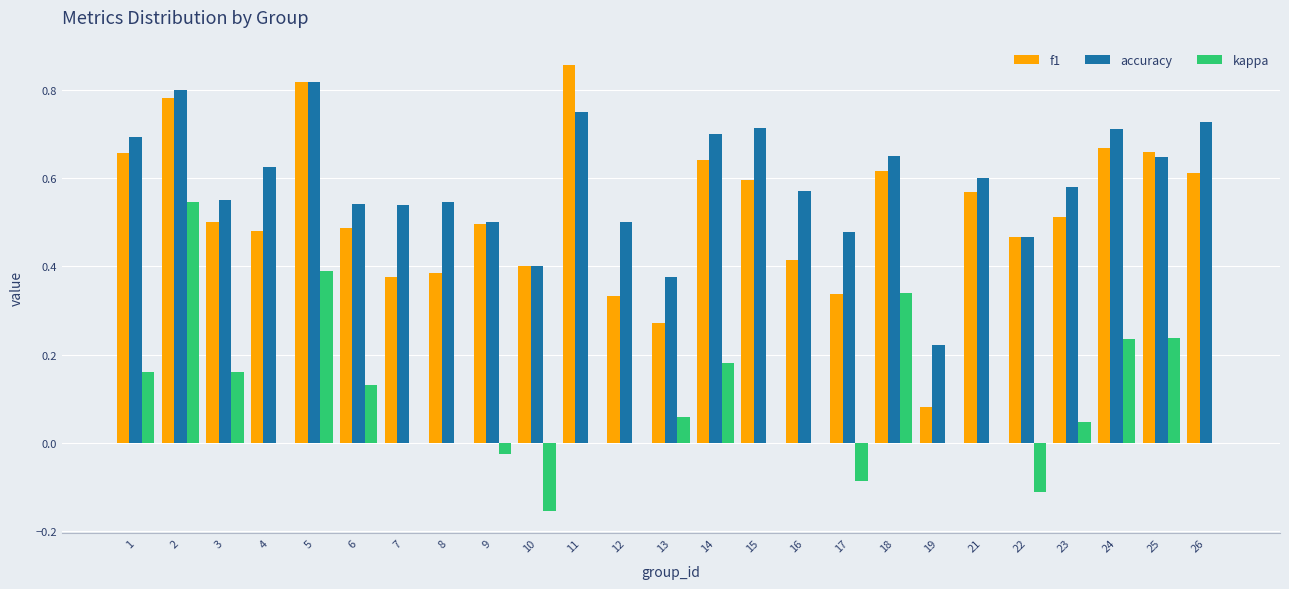

The value of f1 at 6 is 0.5. True or false?

True